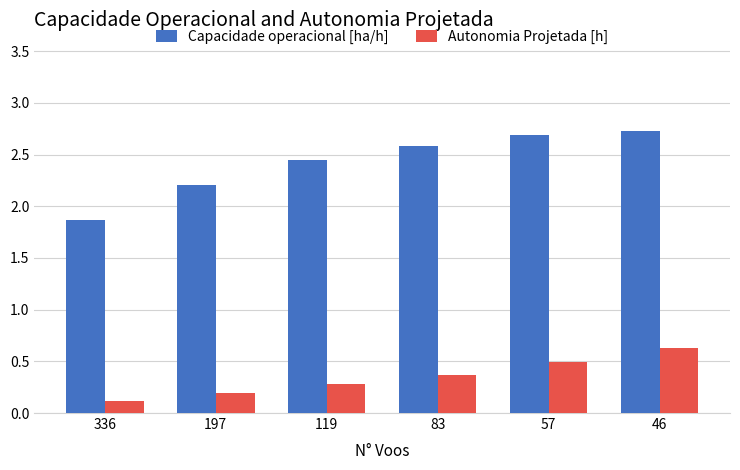

What is the difference between the second highest and second lowest values in the Autonomia Projetada [h] series?

0.3